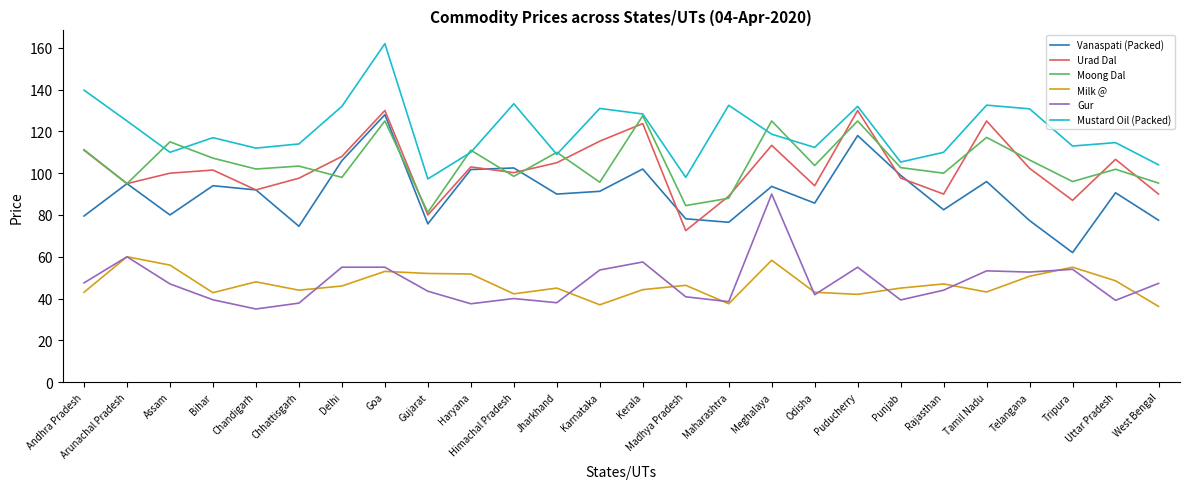

True or false: Moong Dal and Milk @ cross at least once.

False